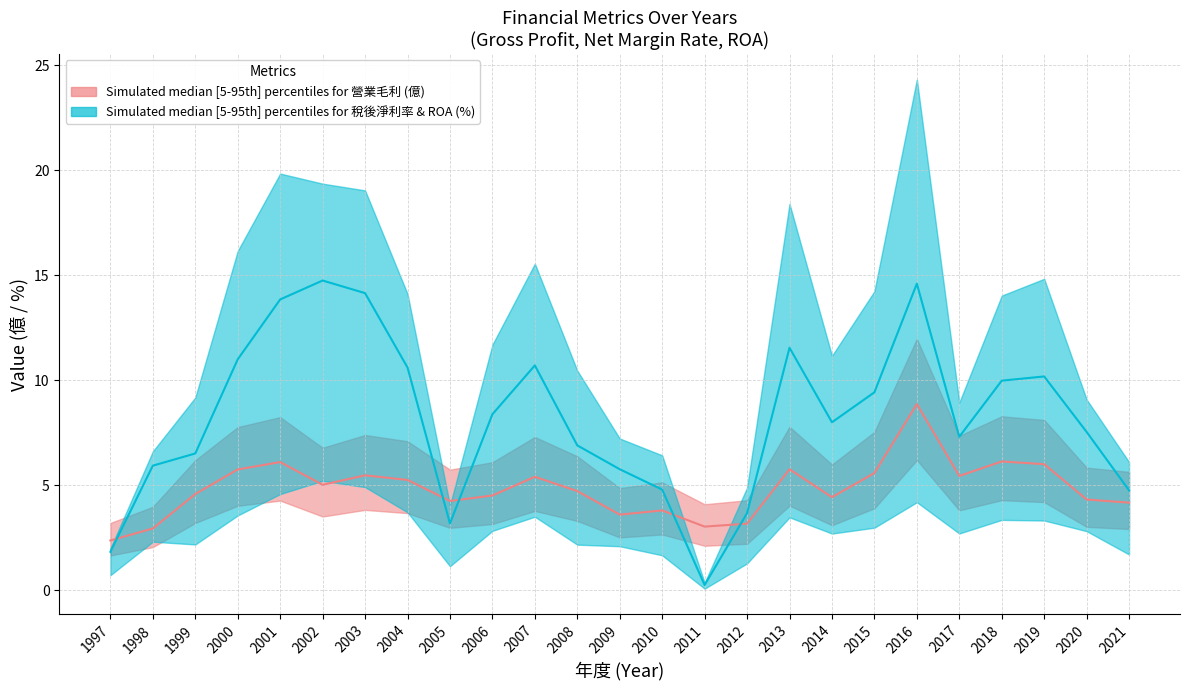

Reading left to right, list all the values displayed in this chart.

營業毛利: 2.4	3.0	4.6	5.8	6.1	5.0	5.5	5.3	4.3	4.5	5.4	4.7	3.6	3.8	3.0	3.2	5.8	4.4	5.6	8.9	5.5	6.1	6.0	4.3	4.2
稅後淨利率(%): 1.8	5.9	6.5	11.0	13.9	14.8	14.1	10.6	3.2	8.4	10.7	6.9	5.8	4.8	0.3	3.7	11.6	8.0	9.4	14.6	7.3	10.0	10.2	7.5	4.8